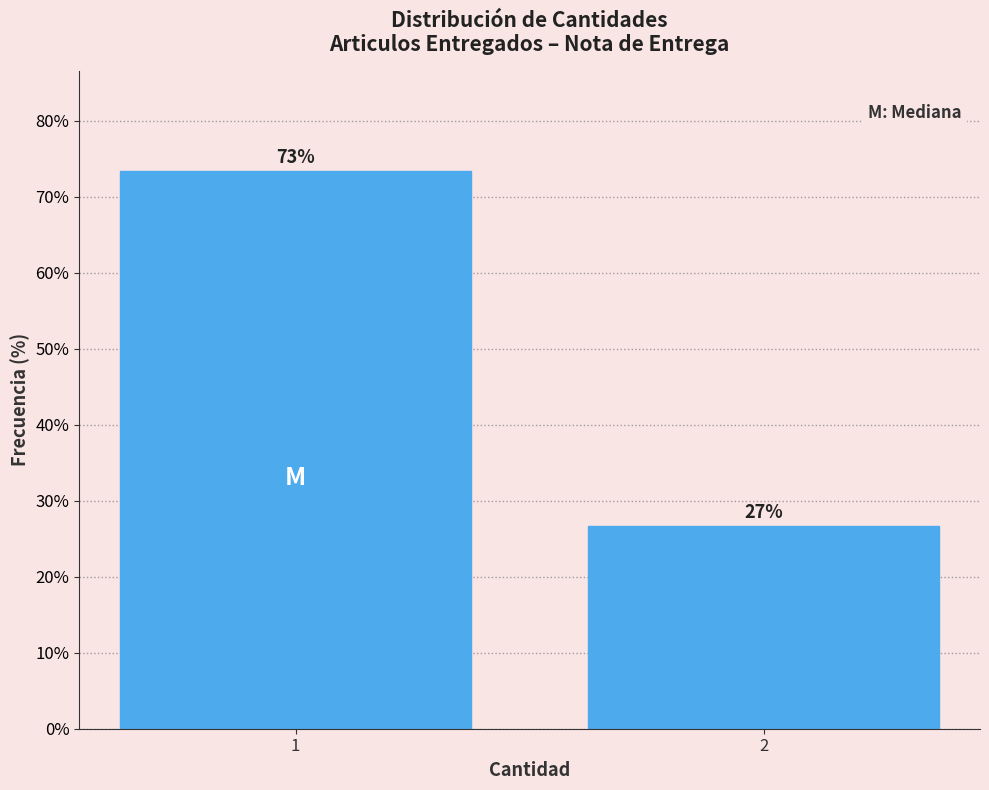

Rank the categories by value from lowest to highest.

2, 1